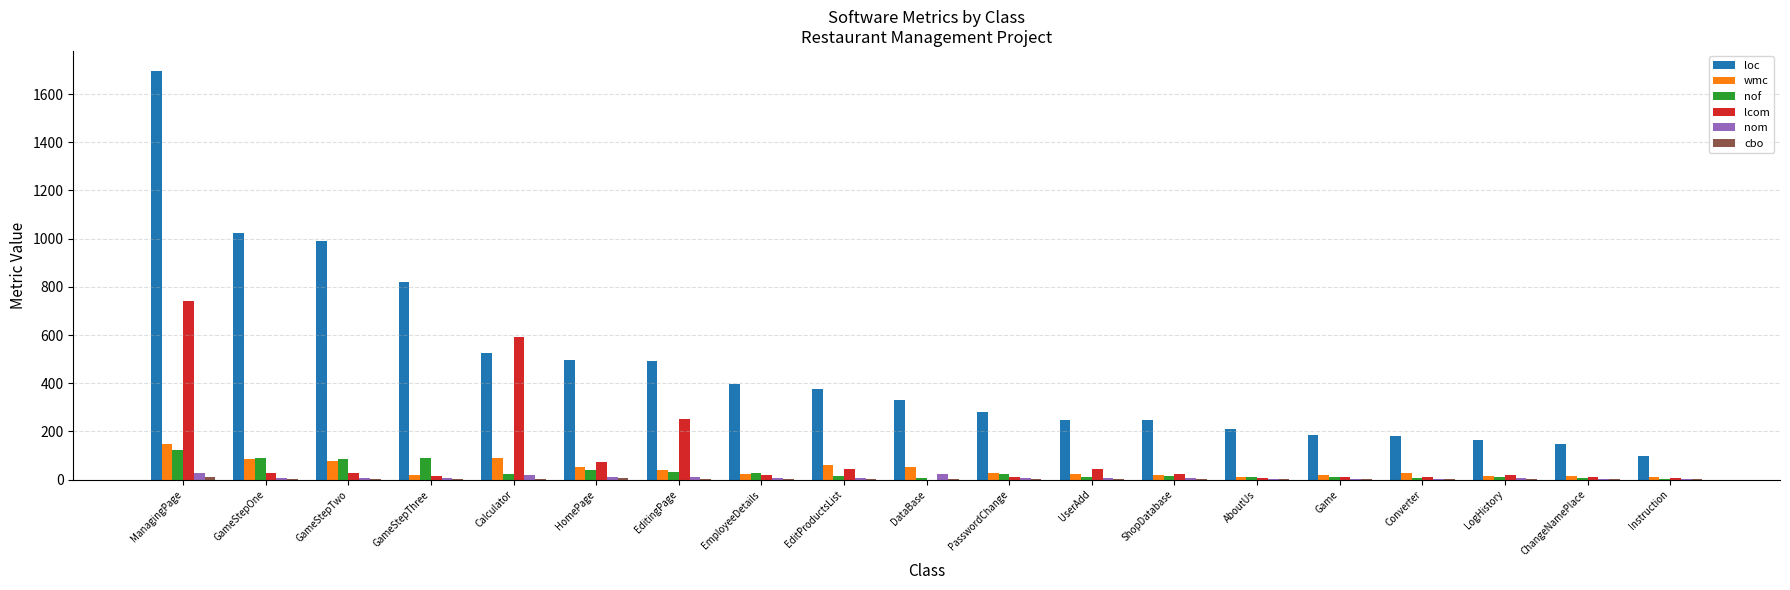

The value of wmc at ManagingPage is 148. True or false?

True